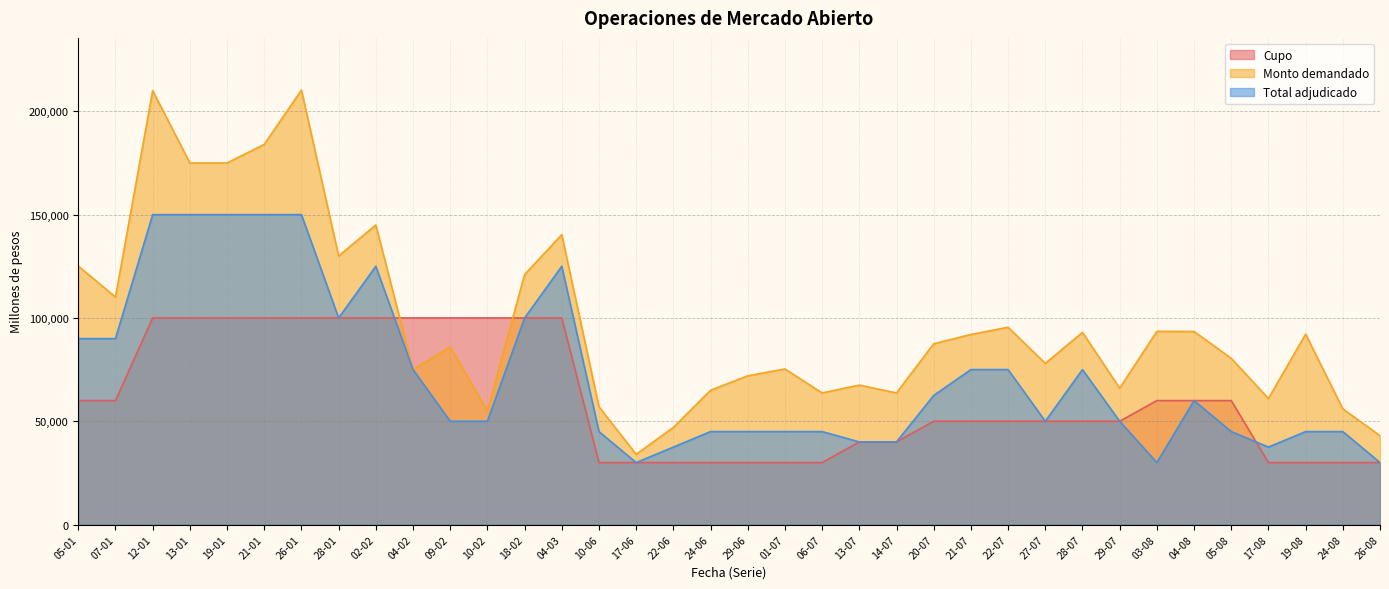

List the series in order of their overall mean, lowest first.

Cupo, Total adjudicado, Monto demandado